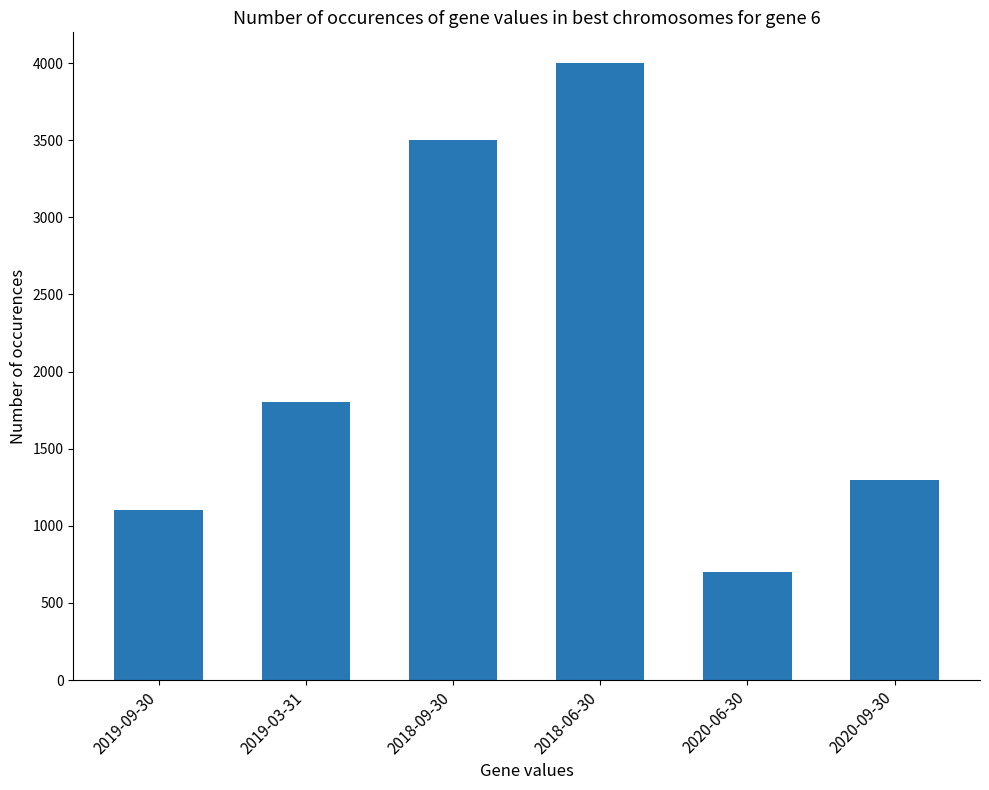

Reading left to right, transcribe all the data shown in this chart.

2019-09-30=1100	2019-03-31=1800	2018-09-30=3500	2018-06-30=4000	2020-06-30=700	2020-09-30=1300